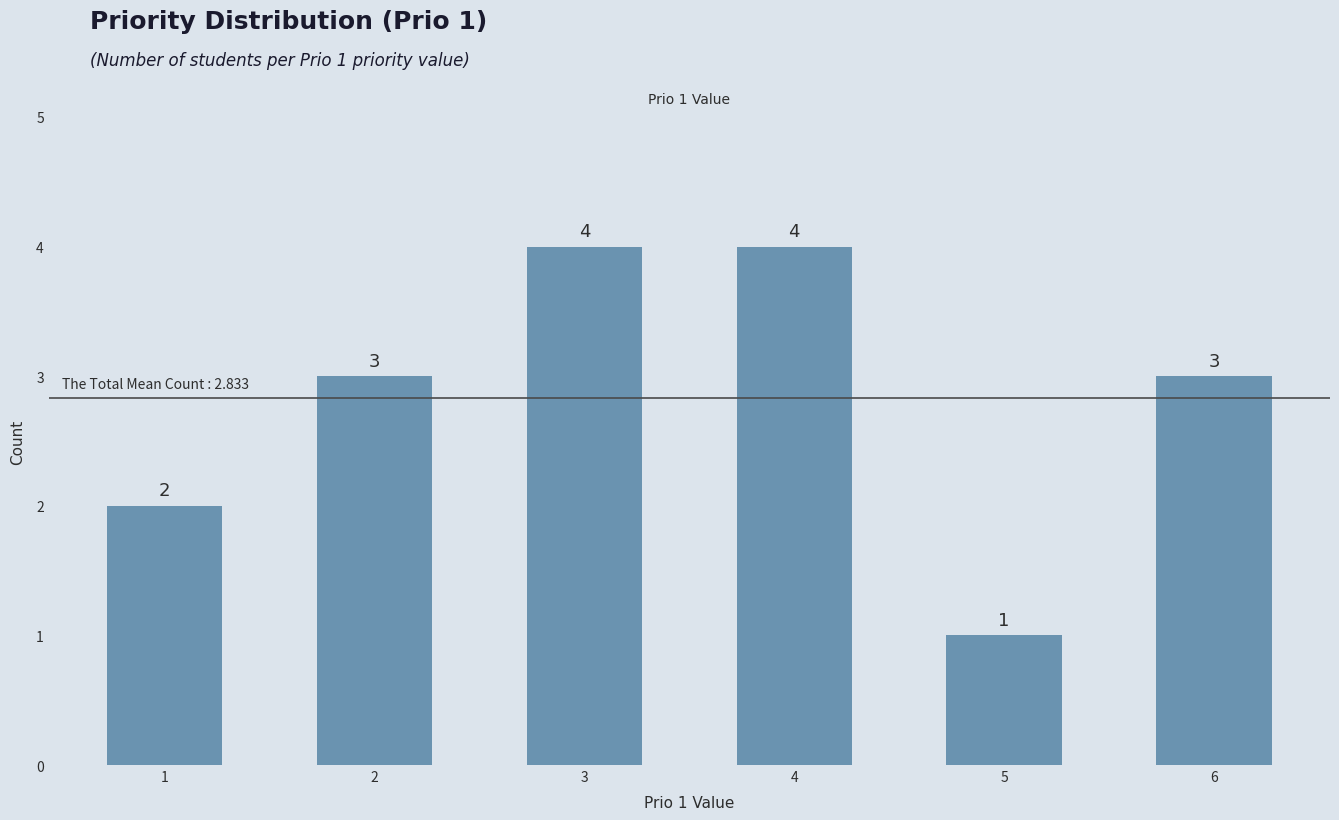

What is the sum of the values at 6 and 5?

4